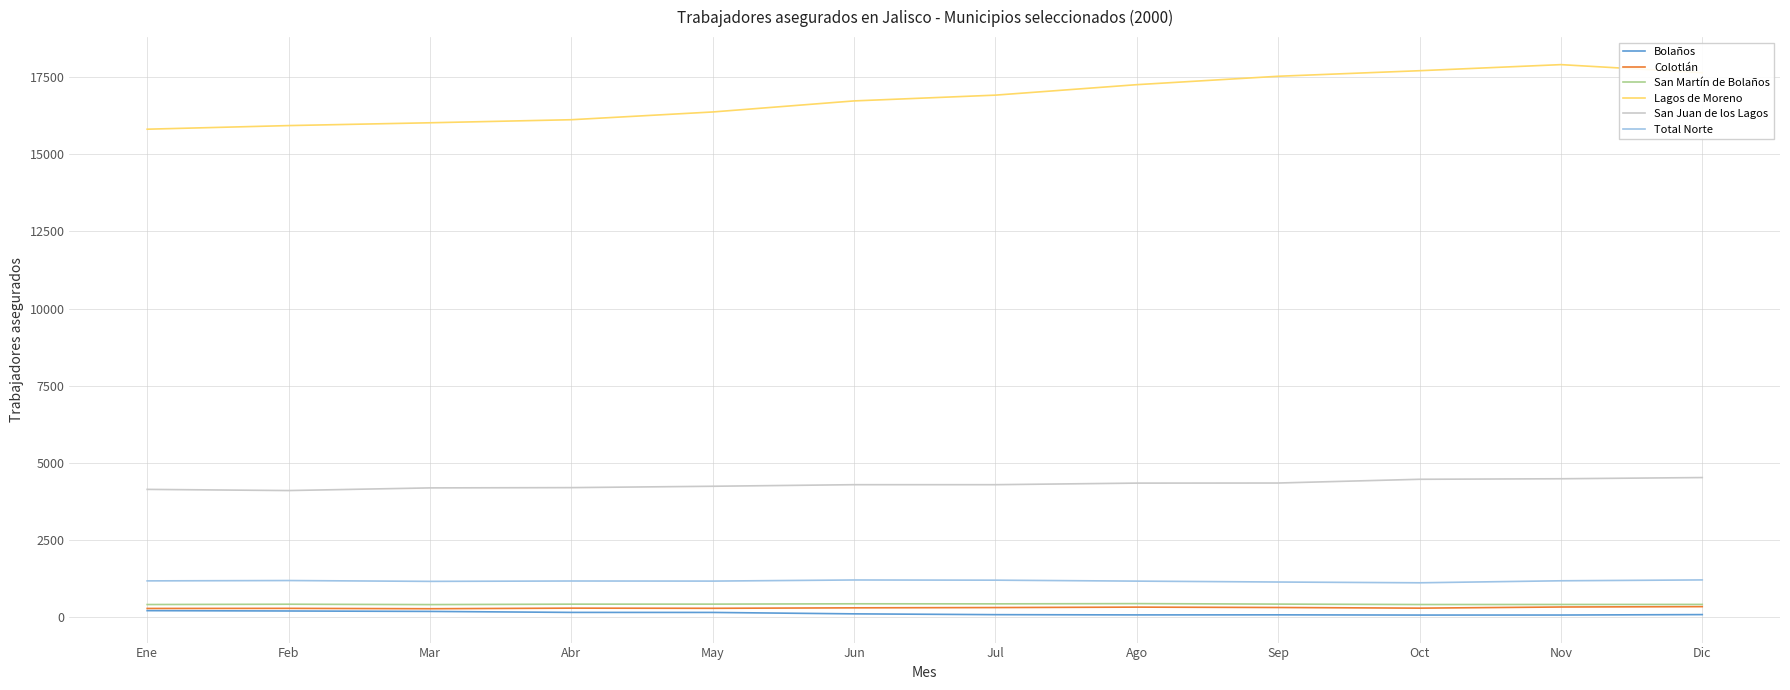

What is the approximate value of Lagos de Moreno at Jun?

16723